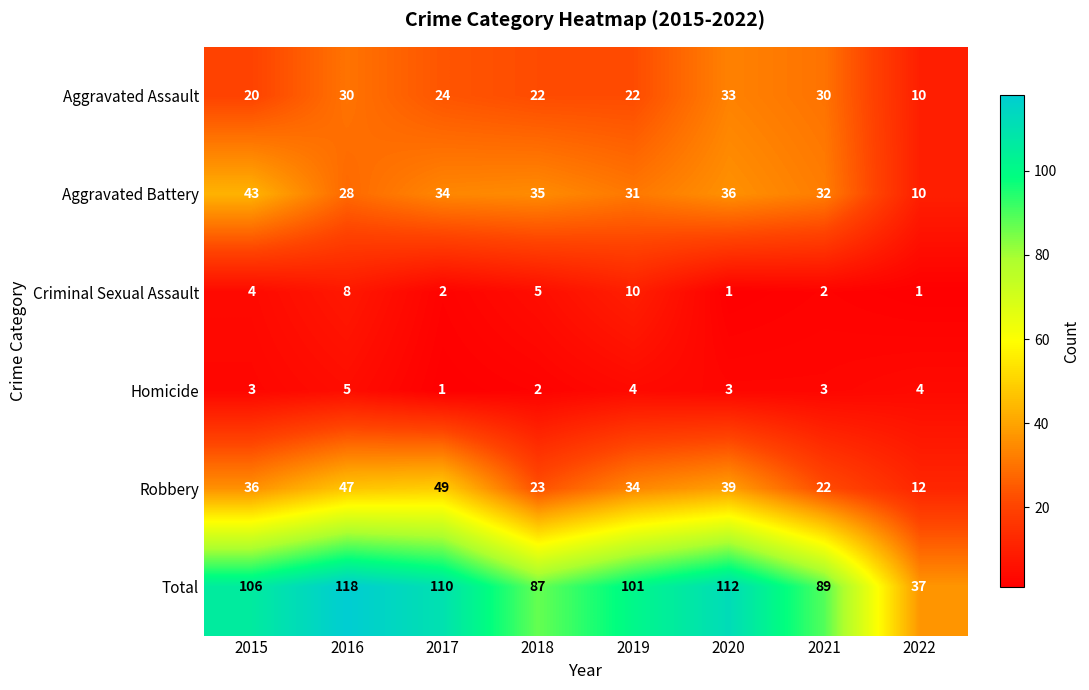

Which series has the largest total across all categories?

Total